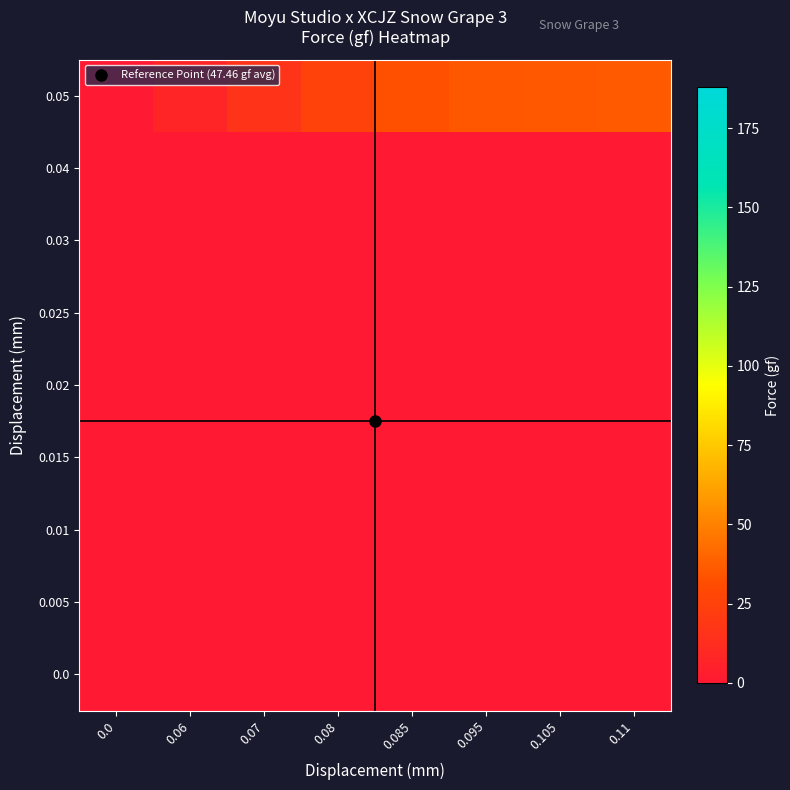

Reading left to right, extract all data points from this chart.

0.0: 0.0=0.0	0.06=0.0	0.07=0.0	0.08=0.0	0.085=0.0	0.095=0.0	0.105=0.0	0.11=0.0
0.005: 0.0=0.0	0.06=0.0	0.07=0.0	0.08=0.0	0.085=0.0	0.095=0.0	0.105=0.0	0.11=0.0
0.01: 0.0=0.0	0.06=0.0	0.07=0.0	0.08=0.0	0.085=0.0	0.095=0.0	0.105=0.0	0.11=0.0
0.015: 0.0=0.0	0.06=0.0	0.07=0.0	0.08=0.0	0.085=0.0	0.095=0.0	0.105=0.0	0.11=0.0
0.02: 0.0=0.0	0.06=0.0	0.07=0.0	0.08=0.0	0.085=0.0	0.095=0.0	0.105=0.0	0.11=0.0
0.025: 0.0=0.0	0.06=0.0	0.07=0.0	0.08=0.0	0.085=0.0	0.095=0.0	0.105=0.0	0.11=0.0
0.03: 0.0=0.0	0.06=0.0	0.07=0.0	0.08=0.0	0.085=0.0	0.095=0.0	0.105=0.0	0.11=0.0
0.04: 0.0=0.0	0.06=0.0	0.07=0.0	0.08=0.0	0.085=0.0	0.095=0.0	0.105=0.0	0.11=0.0
0.05: 0.0=0.0	0.06=7.5	0.07=16.2	0.08=24.7	0.085=32.9	0.095=35.0	0.105=35.9	0.11=36.6